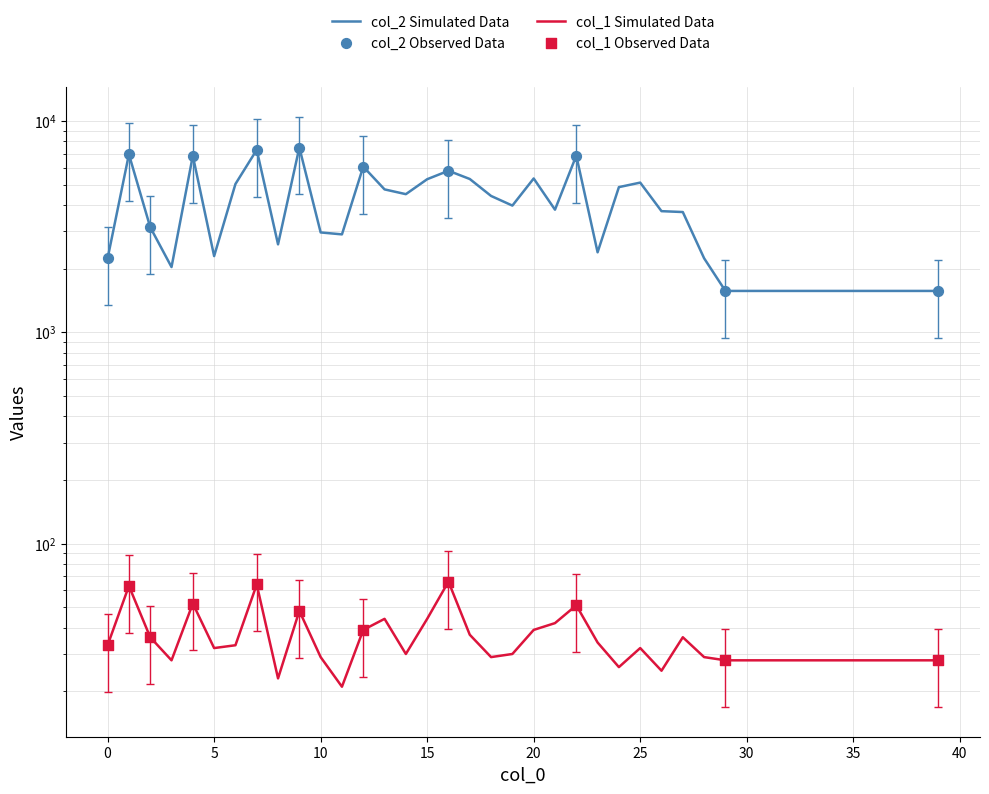

Is the value of col_2 at 21 greater than the value of col_1 at 36?

Yes